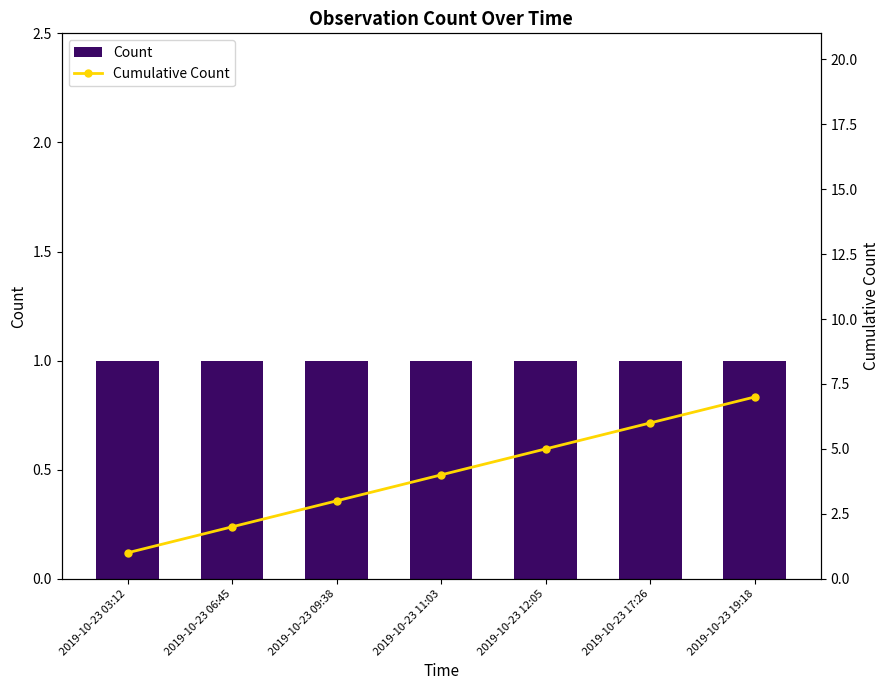

The Cumulative Count series shows 4 at 2019-10-23 11:03. True or false?

True